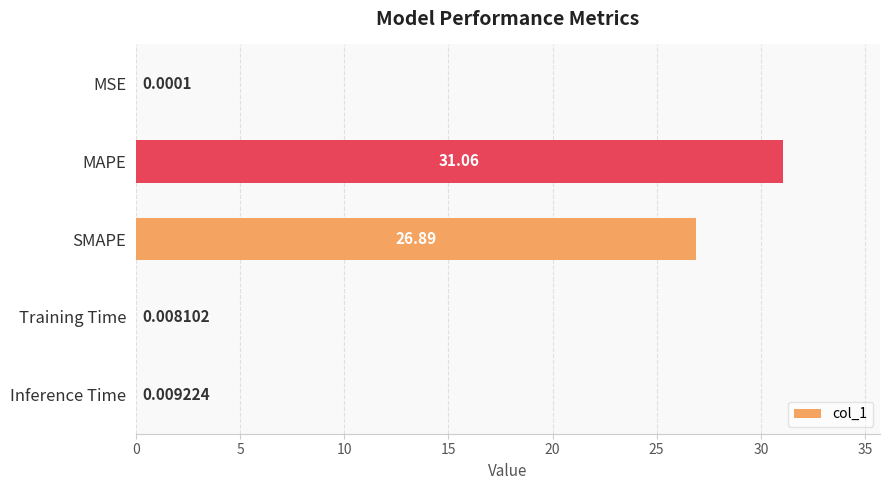

At which label is the value closest to 15?

SMAPE